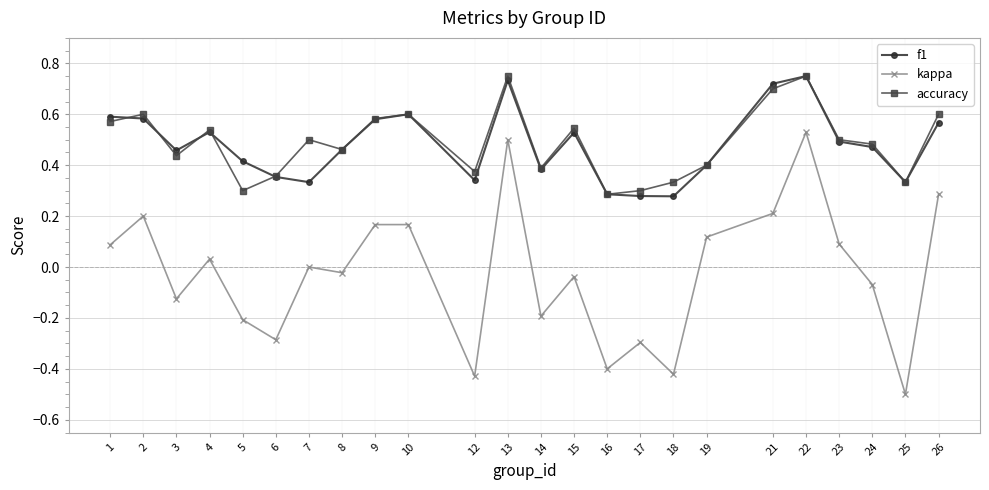

Which series changed the most between 24 and 26?

kappa